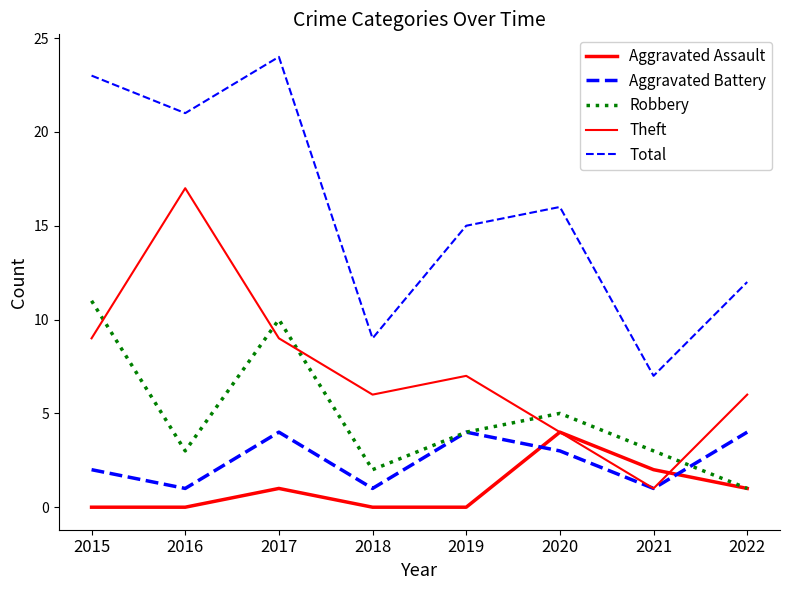

The value of Robbery at 2019 is 1. True or false?

False